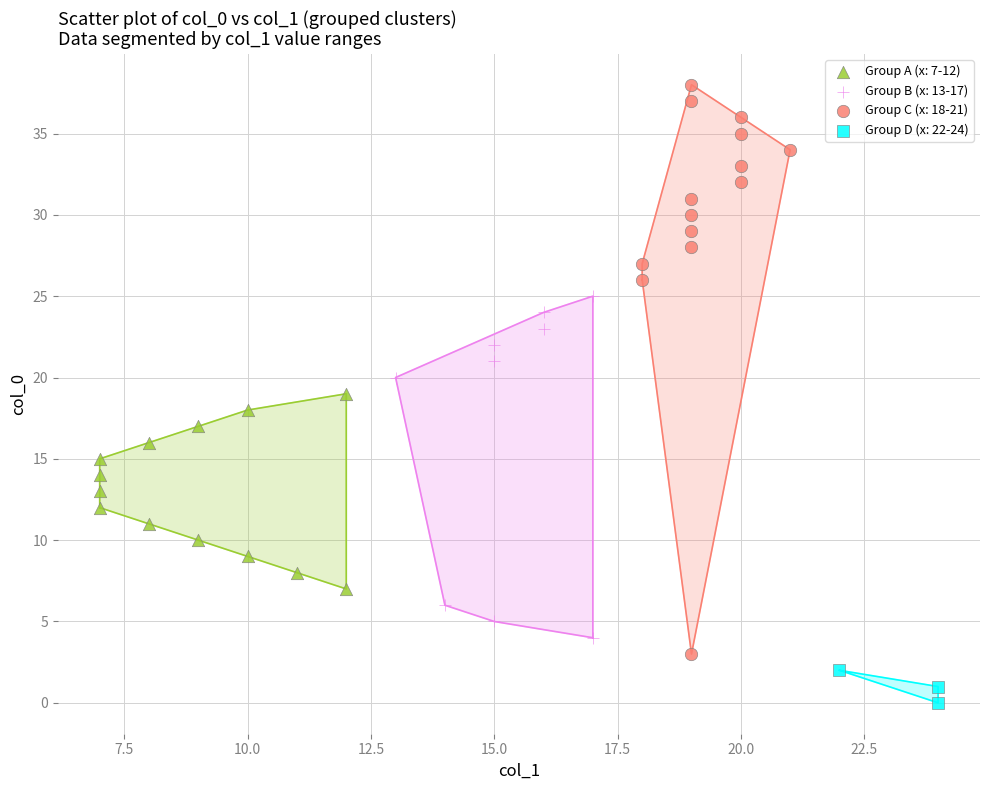

Which series has the widest spread of Y values?

Group C (x: 18-21)